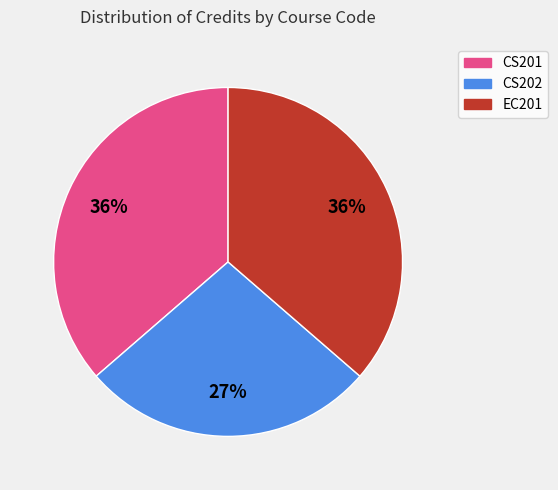

To the nearest percent, what is the average slice percentage?

33%